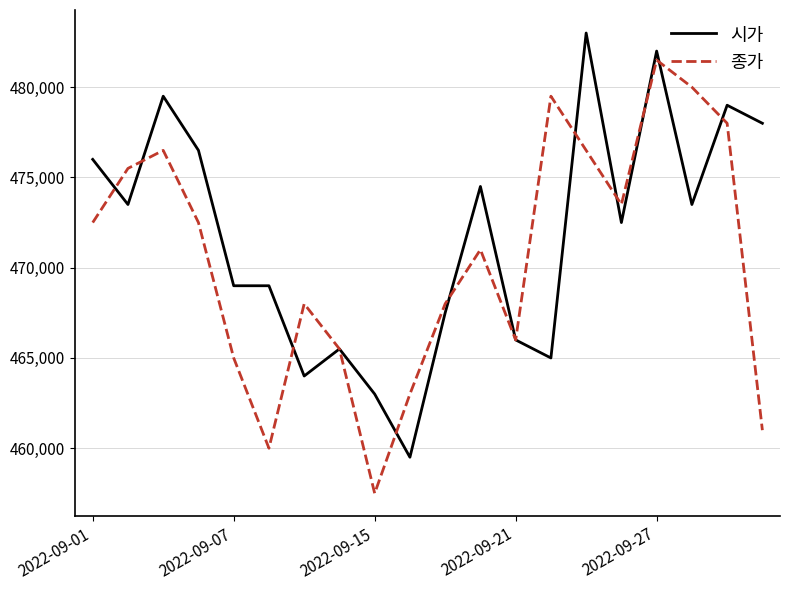

What is the greatest value displayed?

483000